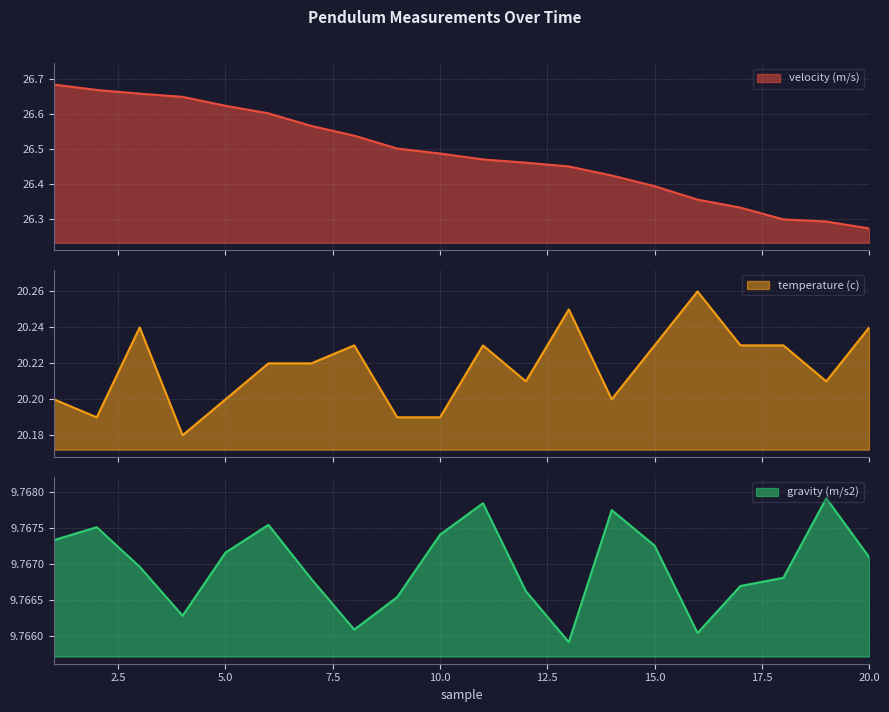

List the labels in order of temperature (c) value, smallest first.

4, 2, 9, 10, 1, 5, 14, 12, 19, 6, 7, 8, 11, 15, 17, 18, 3, 20, 13, 16